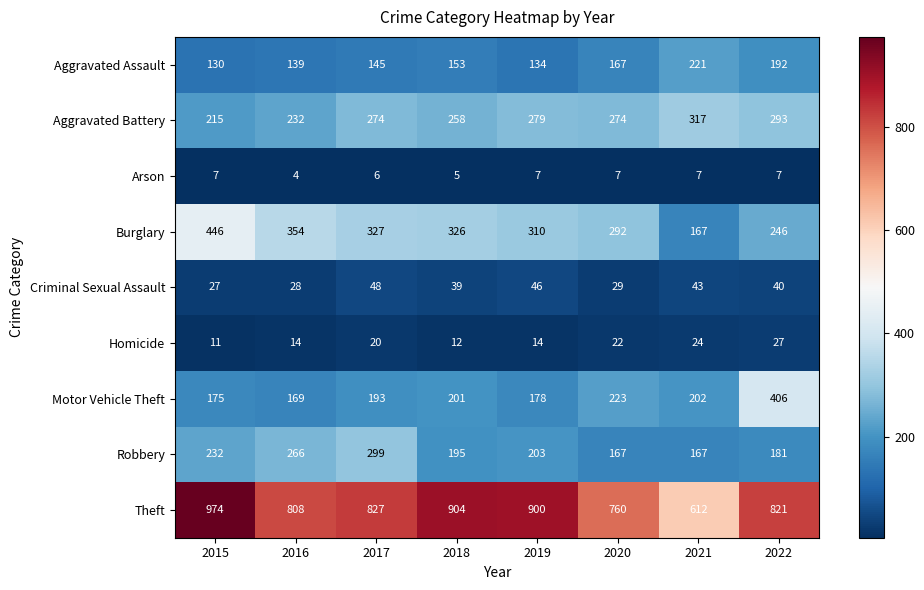

What is the approximate value of Burglary at 2017, to the nearest 5?

325